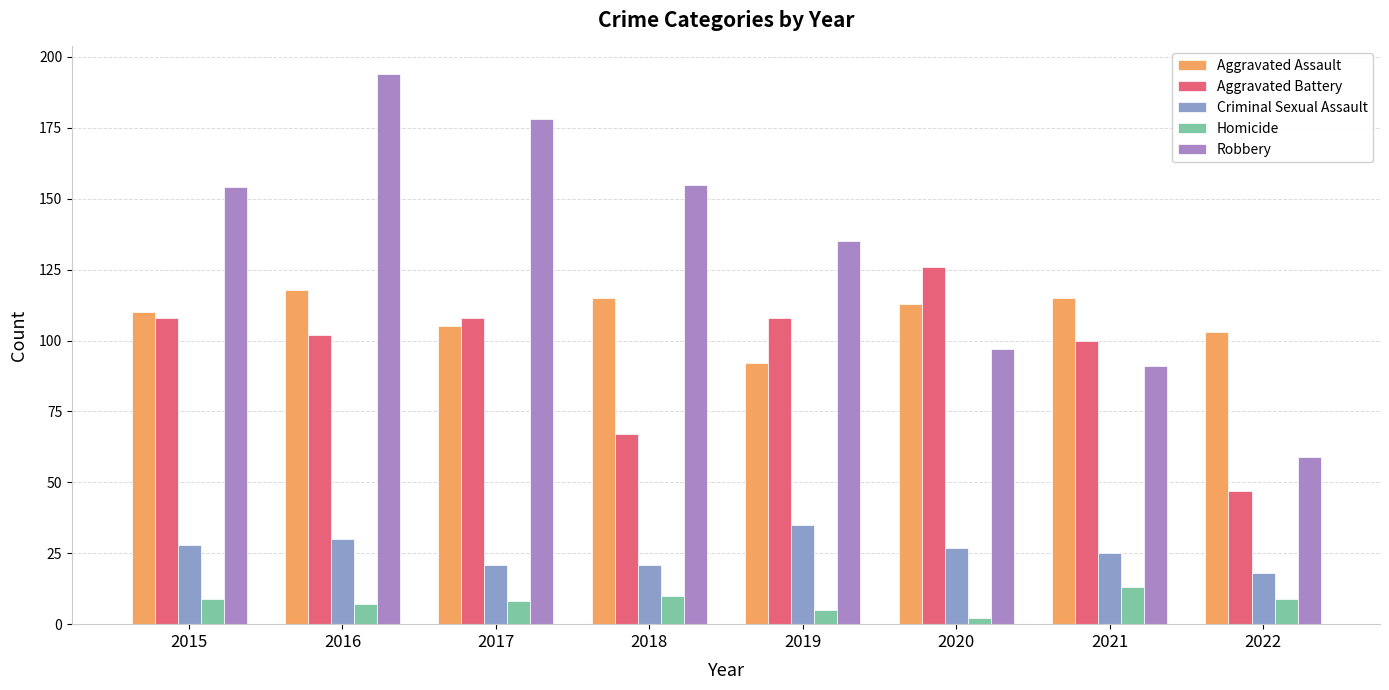

What is the total value across all series at 2020?

365